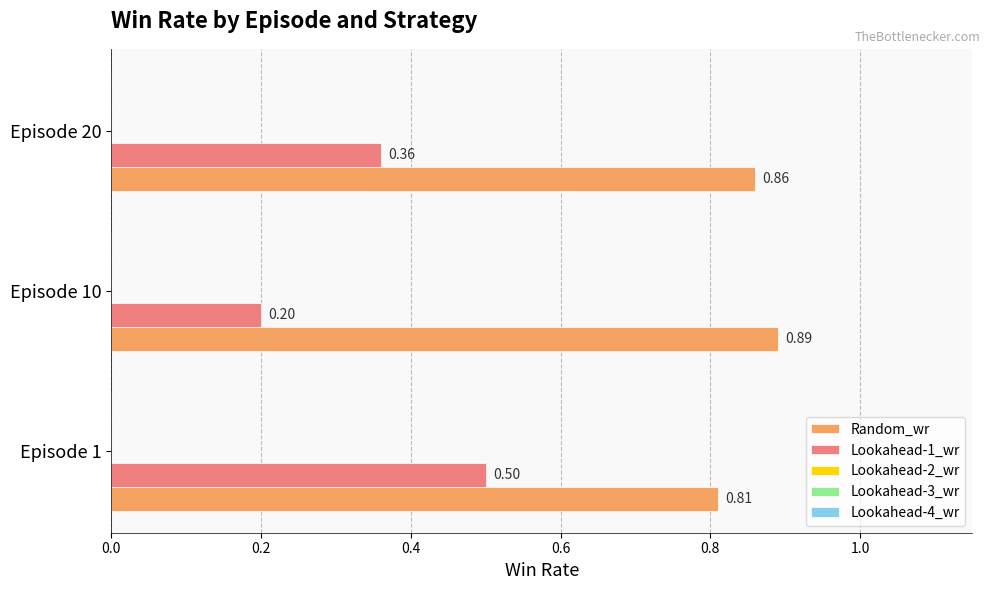

At which category does the chart reach its peak across all series?

Episode 10